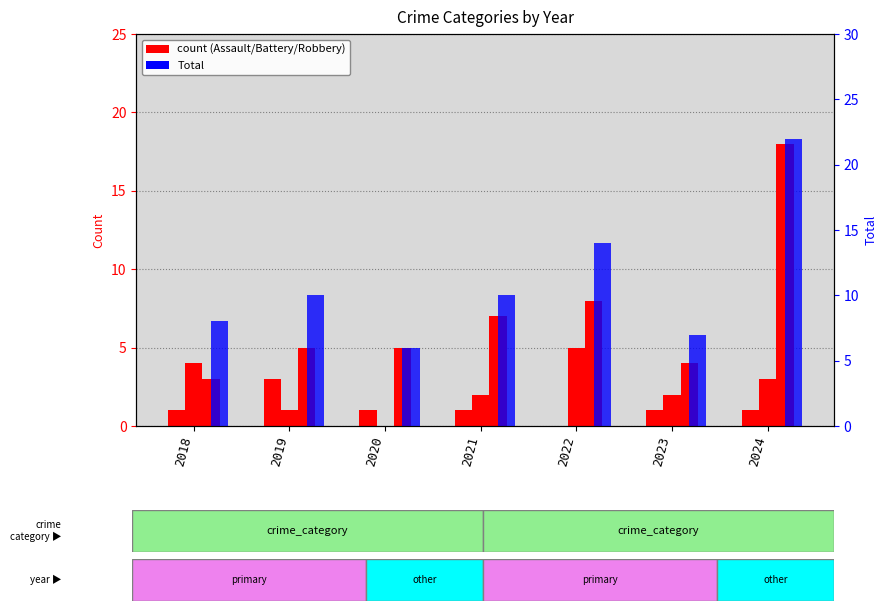

Reading left to right, transcribe all the data shown in this chart.

Aggravated Assault: 2018=1	2019=3	2020=1	2021=1	2022=0	2023=1	2024=1
Aggravated Battery: 2018=4	2019=1	2020=0	2021=2	2022=5	2023=2	2024=3
Robbery: 2018=3	2019=5	2020=5	2021=7	2022=8	2023=4	2024=18
Total: 2018=8	2019=10	2020=6	2021=10	2022=14	2023=7	2024=22